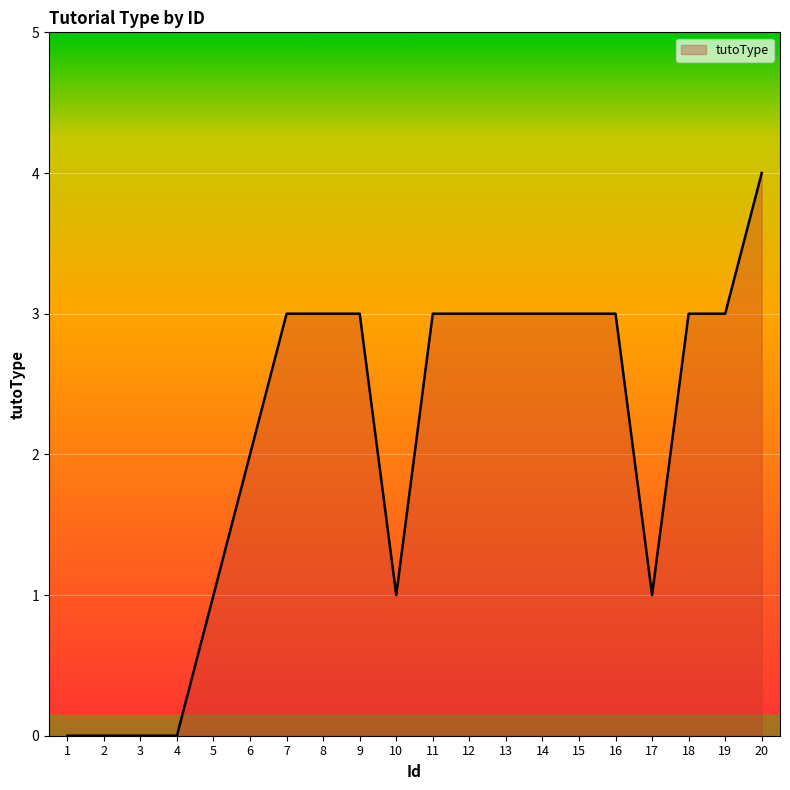

The value at 2 is -2. True or false?

False